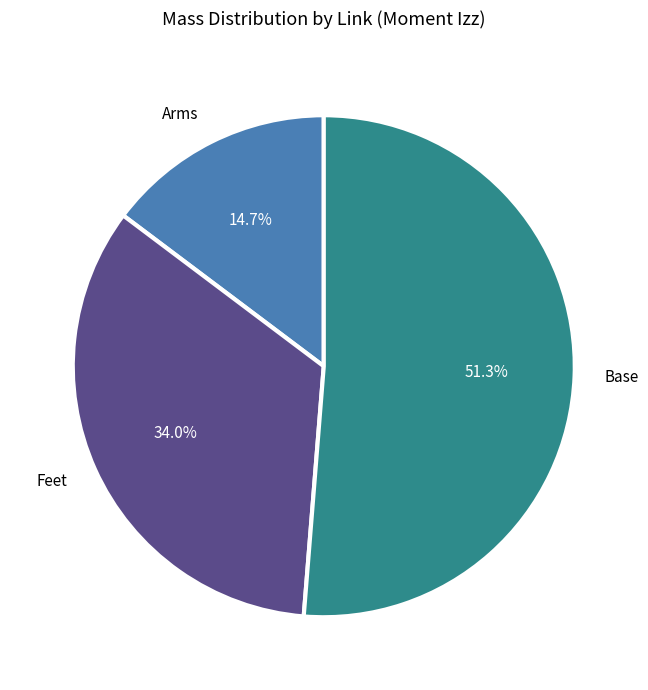

Is there any slice that represents more than half of the pie?

Yes